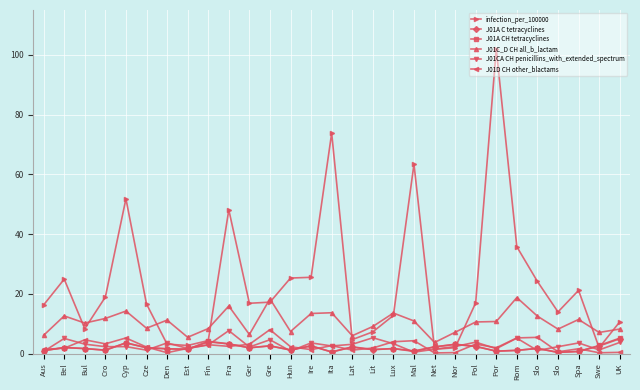

How many lines are shown in the chart?

6